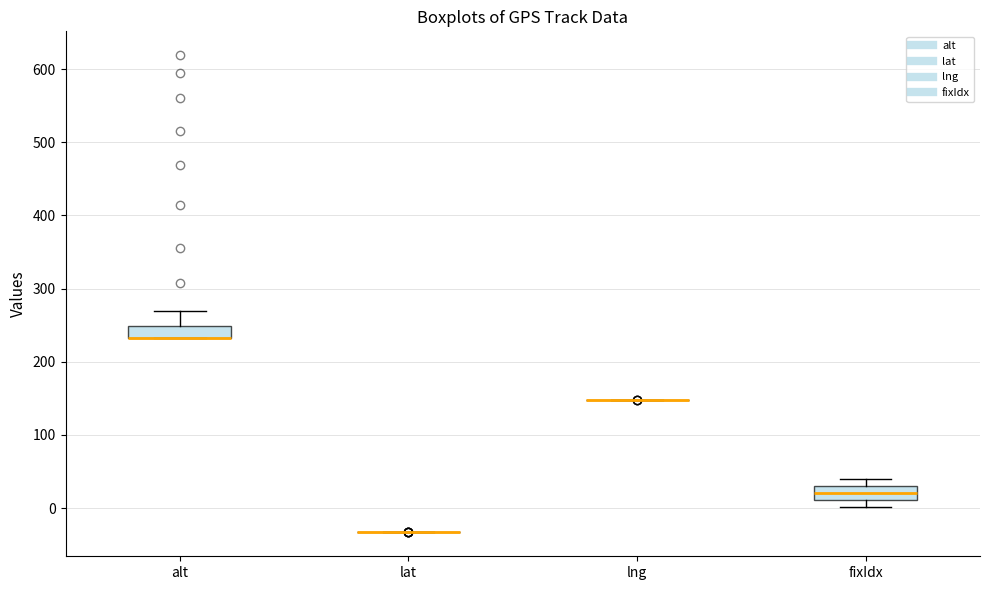

Reading left to right, read every box against the y-axis: the position of its median line, the range the box covers, and the ends of its whiskers. The values are not printed on the chart, so give them approximately, as read against the axis.

alt: median 230 (drawn on the box's lower edge), box 230 to 250, whiskers 230 to 270
lat: box collapsed to a line at -30, whiskers -30 to -30
lng: box collapsed to a line at 150, whiskers 150 to 150
fixIdx: median 20, box 10 to 30, whiskers 0 to 40